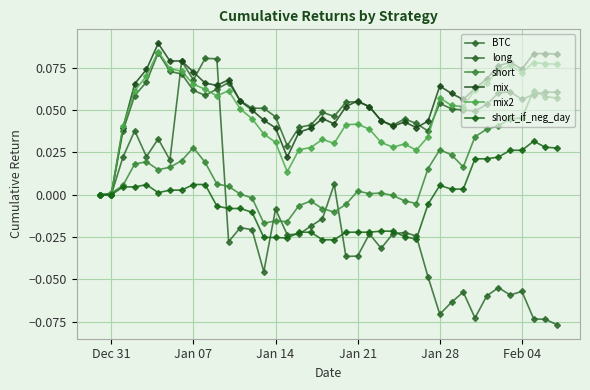

Reading right to left, list all the values displayed in this chart.

BTC: -0.1	-0.1	-0.1	-0.1	-0.1	-0.1	-0.1	-0.1	-0.1	-0.1	-0.1	-0.0	-0.0	-0.0	-0.0	-0.0	-0.0	-0.0	-0.0	0.0	-0.0	-0.0	-0.0	-0.0	-0.0	-0.0	-0.0	-0.0	-0.0	0.1	0.1	0.1	0.1	0.0	0.0	0.0	0.0	0.0	0.0	0.0
long: 0.1	0.1	0.1	0.1	0.1	0.1	0.1	0.0	0.1	0.1	0.1	0.0	0.0	0.0	0.0	0.0	0.1	0.1	0.1	0.0	0.0	0.0	0.0	0.0	0.0	0.1	0.1	0.1	0.1	0.1	0.1	0.1	0.1	0.1	0.1	0.1	0.1	0.0	0.0	0.0
short: 0.1	0.1	0.1	0.0	0.0	0.0	0.0	0.0	0.0	0.0	0.0	0.0	-0.0	-0.0	-0.0	0.0	0.0	0.0	-0.0	-0.0	-0.0	-0.0	-0.0	-0.0	-0.0	-0.0	-0.0	0.0	0.0	0.0	0.0	0.0	0.0	0.0	0.0	0.0	0.0	0.0	0.0	0.0
mix: 0.1	0.1	0.1	0.1	0.1	0.1	0.1	0.1	0.1	0.1	0.1	0.0	0.0	0.0	0.0	0.0	0.1	0.1	0.1	0.0	0.0	0.0	0.0	0.0	0.0	0.0	0.0	0.1	0.1	0.1	0.1	0.1	0.1	0.1	0.1	0.1	0.1	0.0	0.0	0.0
mix2: 0.1	0.1	0.1	0.1	0.1	0.1	0.1	0.1	0.1	0.1	0.1	0.0	0.0	0.0	0.0	0.0	0.0	0.0	0.0	0.0	0.0	0.0	0.0	0.0	0.0	0.0	0.0	0.1	0.1	0.1	0.1	0.1	0.1	0.1	0.1	0.1	0.1	0.0	0.0	0.0
short_if_neg_day: 0.0	0.0	0.0	0.0	0.0	0.0	0.0	0.0	0.0	0.0	0.0	-0.0	-0.0	-0.0	-0.0	-0.0	-0.0	-0.0	-0.0	-0.0	-0.0	-0.0	-0.0	-0.0	-0.0	-0.0	-0.0	-0.0	-0.0	-0.0	0.0	0.0	0.0	0.0	0.0	0.0	0.0	0.0	0.0	0.0